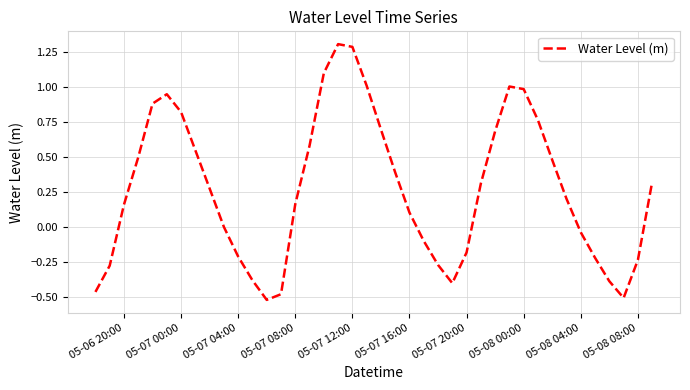

What is the sum of all values?

10.9